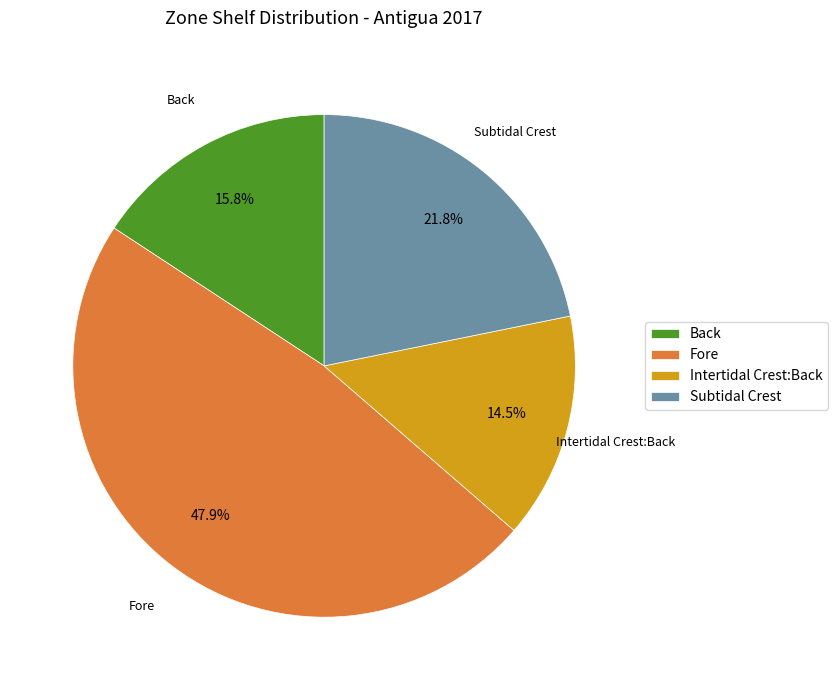

Is there a majority slice in this chart?

No